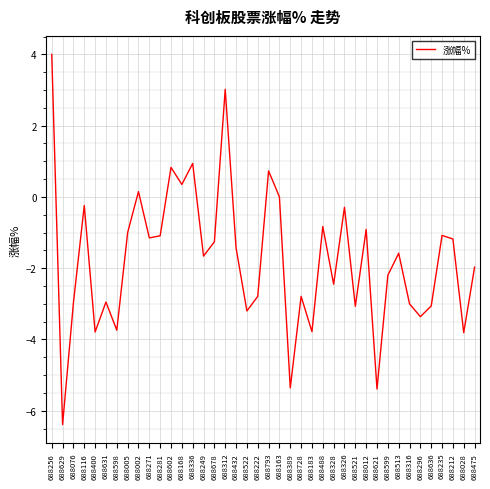

How many interior local valleys (lower than both neighbors) does the data have?

14